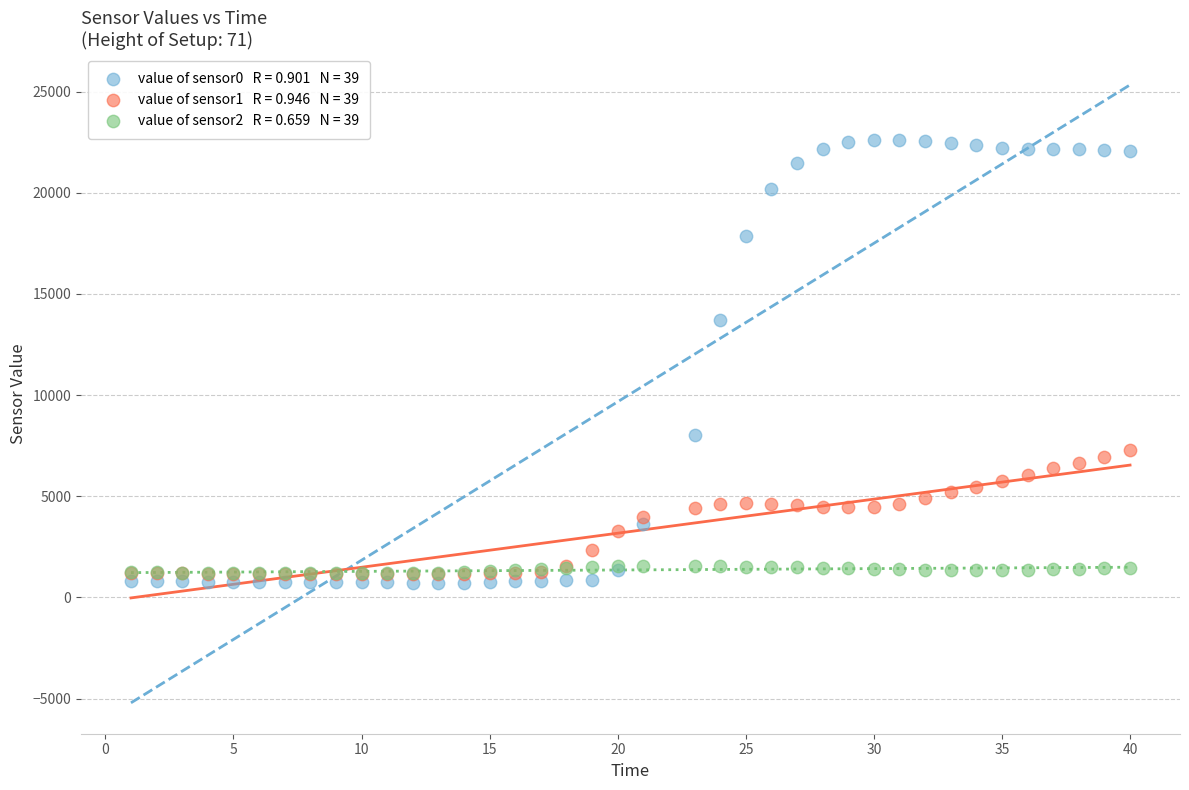

Across all series, what Y value is closest to 11667?

13705